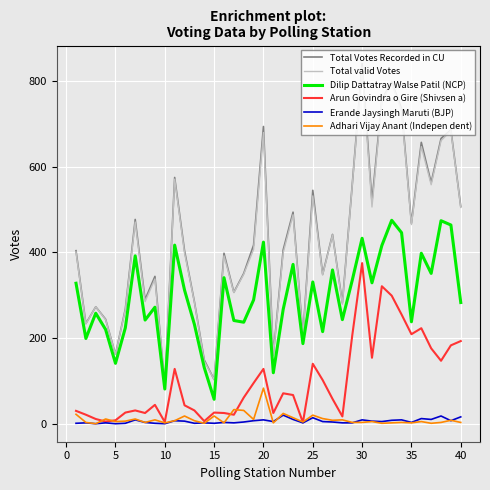

Which series has the largest range (max minus min)?

Total Votes Recorded in CU